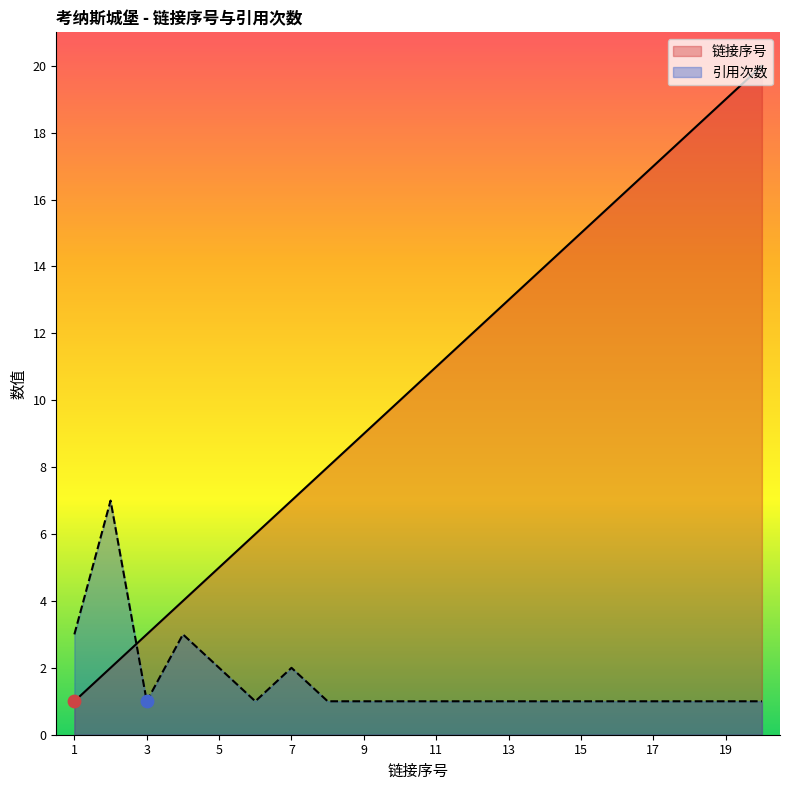

What is the total value across all series at 9?

10